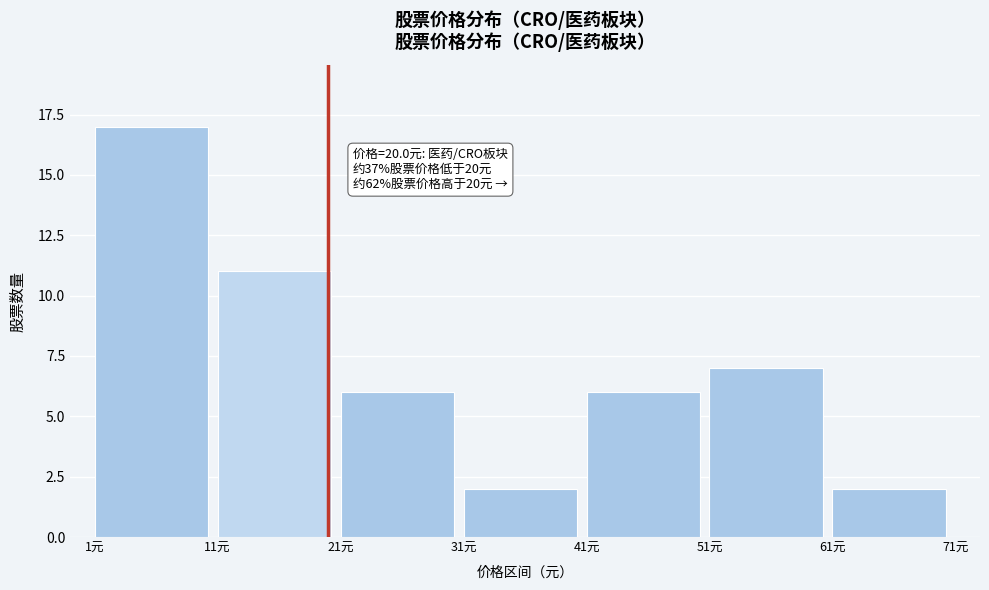

Over which range of the x-axis is the bar tallest?

1 to 11